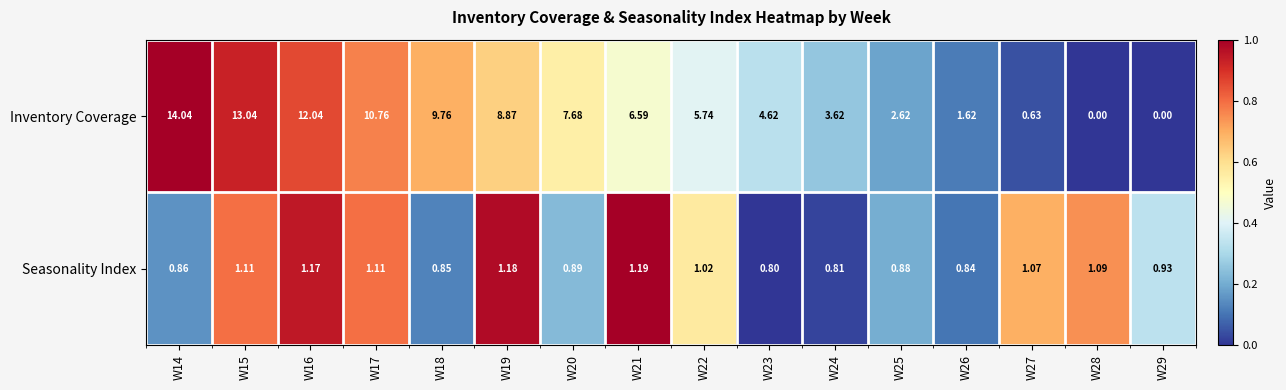

How many values in the Seasonality Index series exceed 1?

8